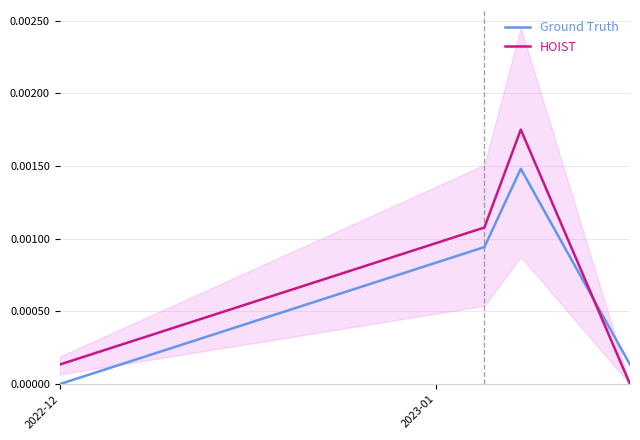

At how many categories does at least one series exceed 0?

4